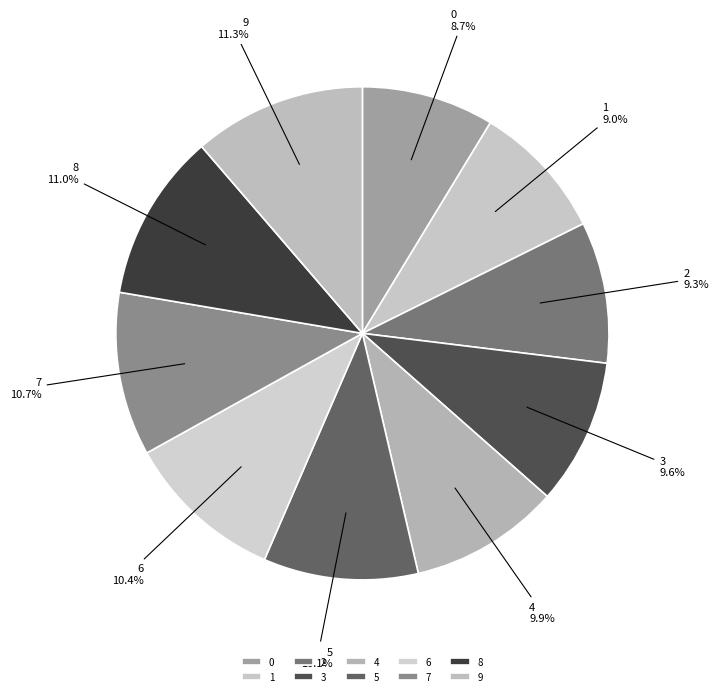

Do 3 and 0 together represent more than half of the pie?

No